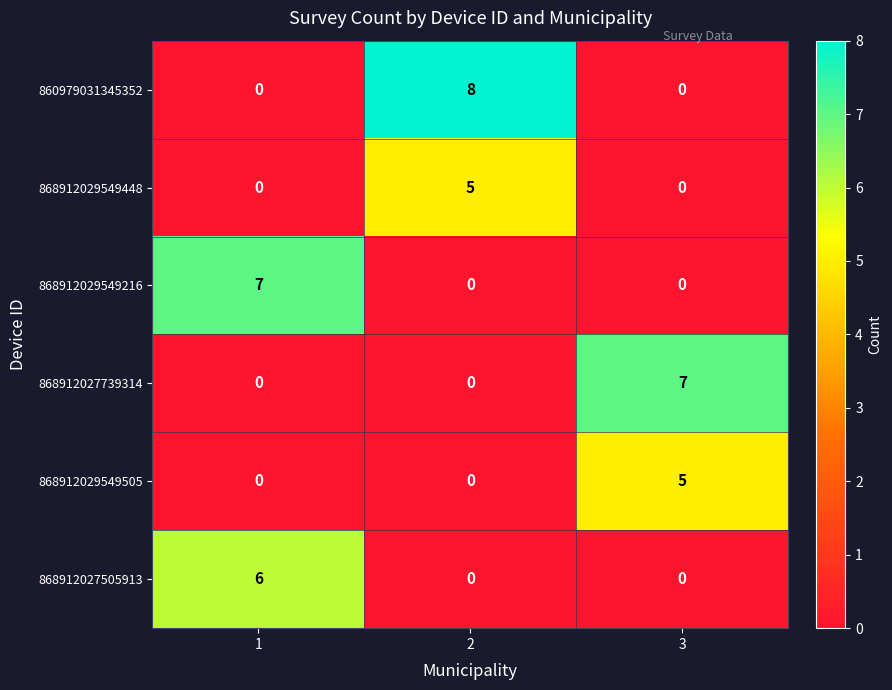

How many 868912029549216 values are between 0 and 7?

3